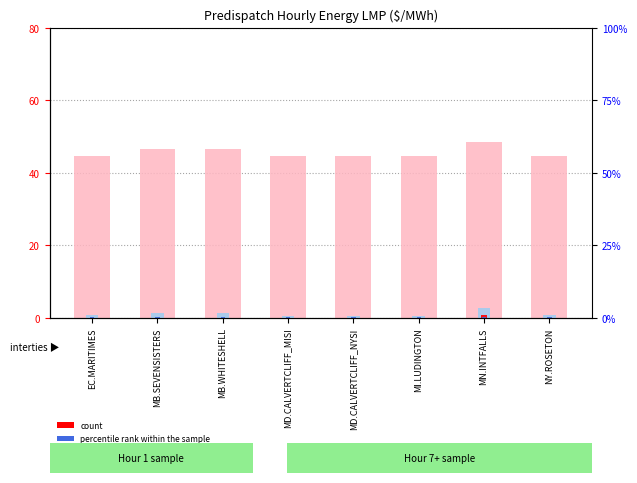

What is the sum of all rank, Energy Loss Price values?

8.5